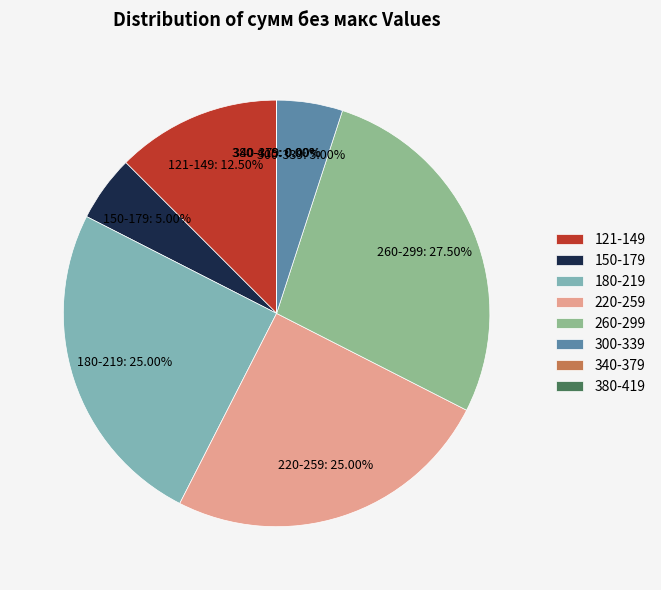

Does Row 1 account for over 50% of the chart?

No